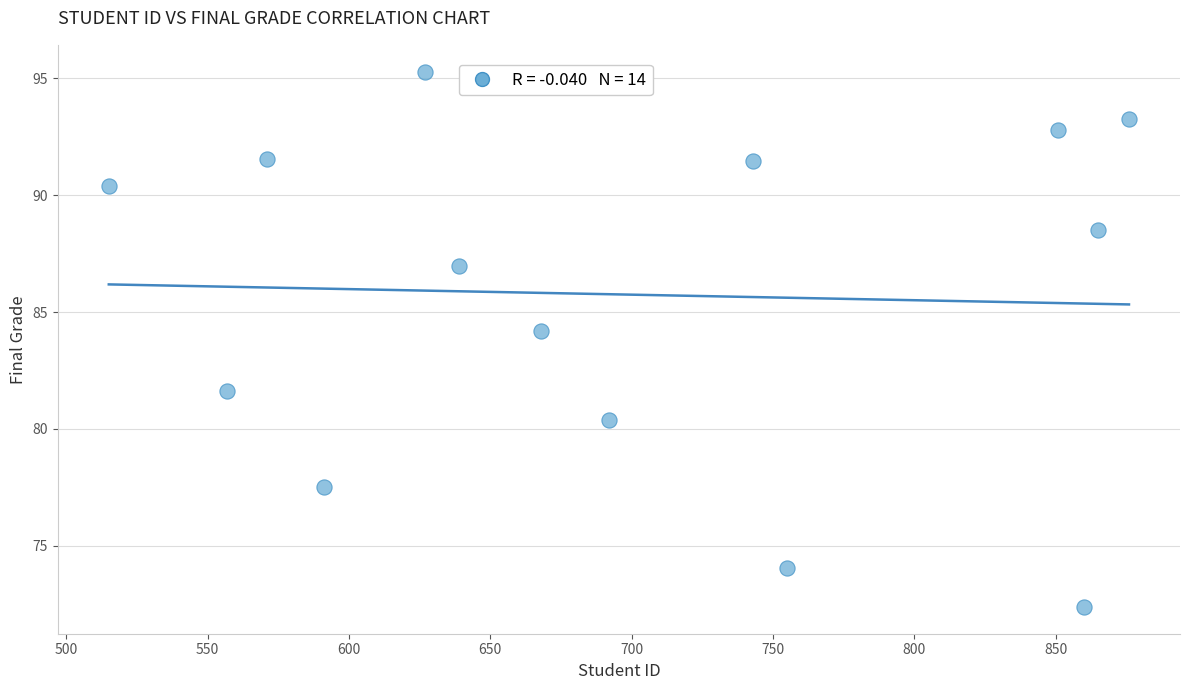

What is the range of X values (max minus min)?

361.0